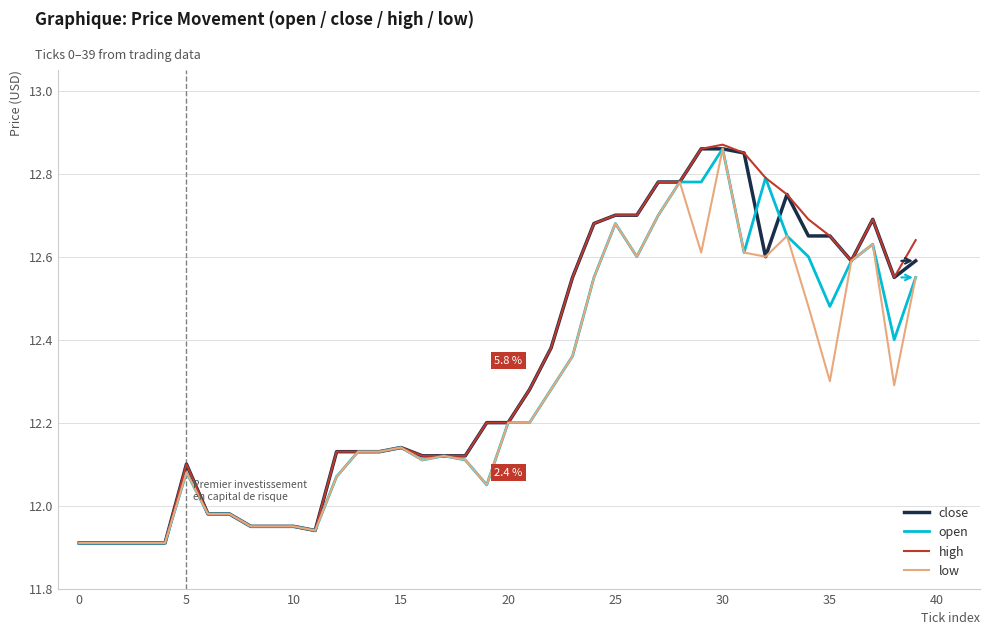

How many lines are shown in the chart?

4